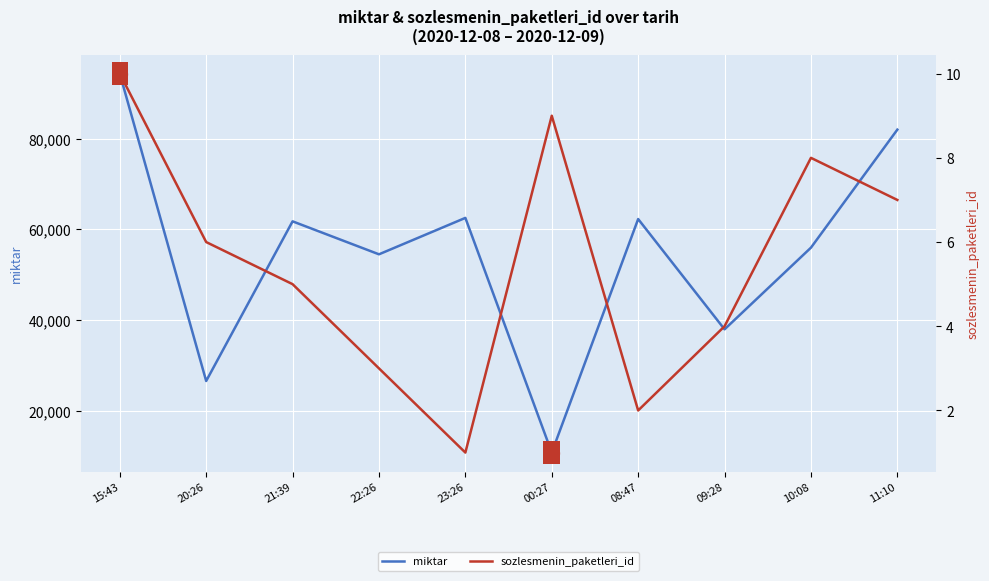

How many values in the miktar series are below 61770?

5